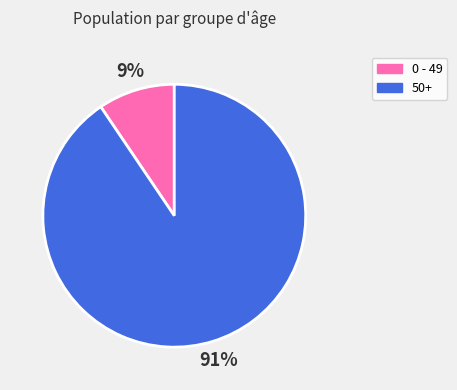

True or false: 50+ accounts for 91% of the total.

True